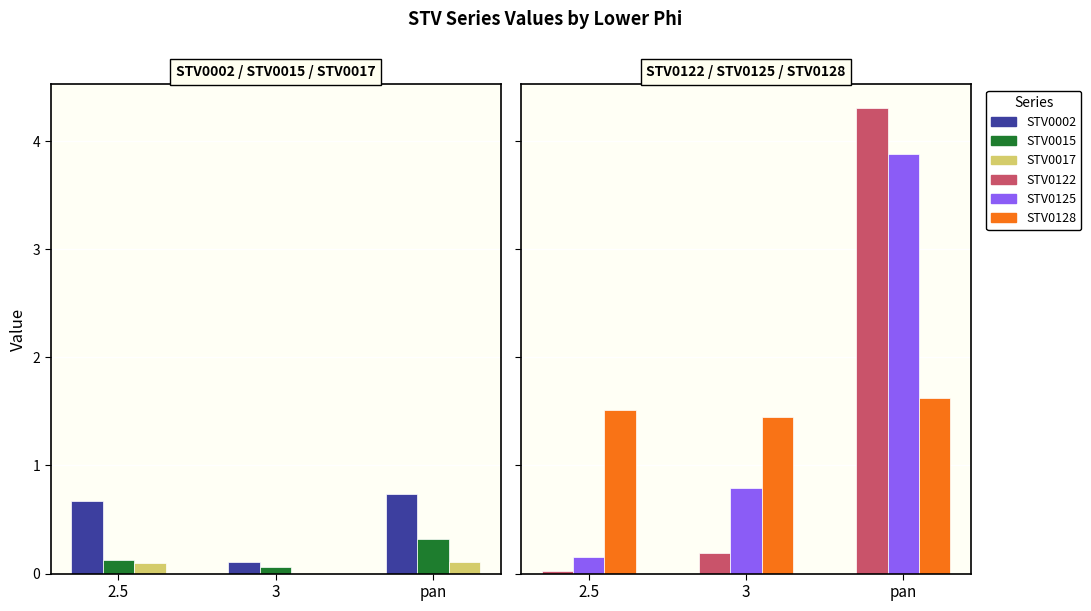

True or false: STV0002 has a value of 0.7 at pan.

True